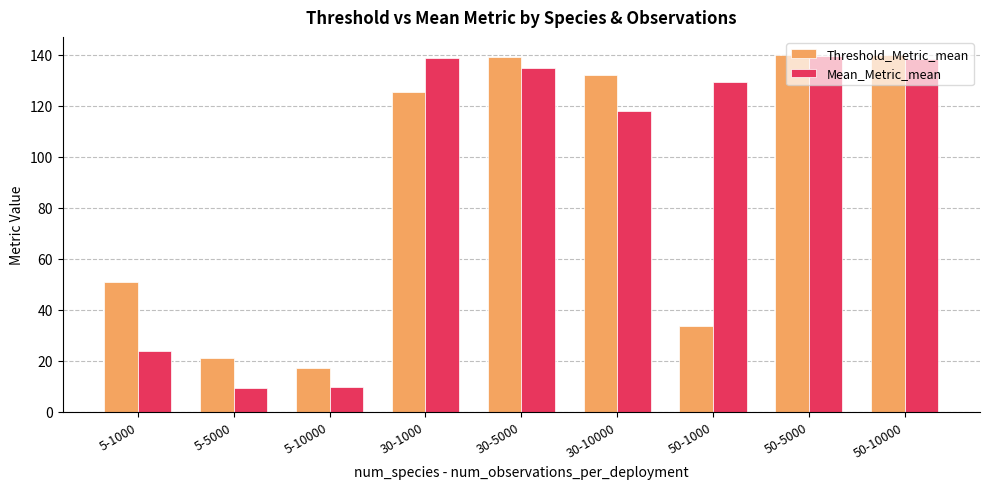

What is the maximum value shown in the chart?

140.0